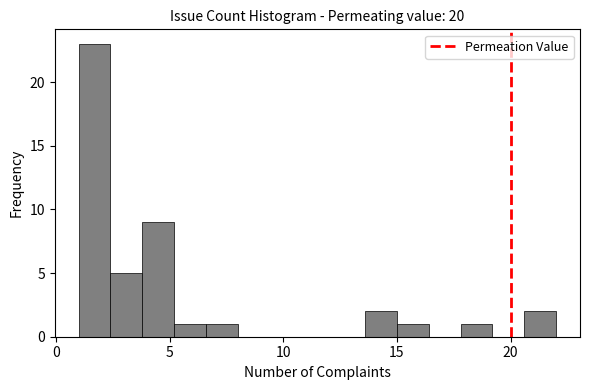

Read against the x-axis, roughly where is the centre of the tallest bar?

1.5